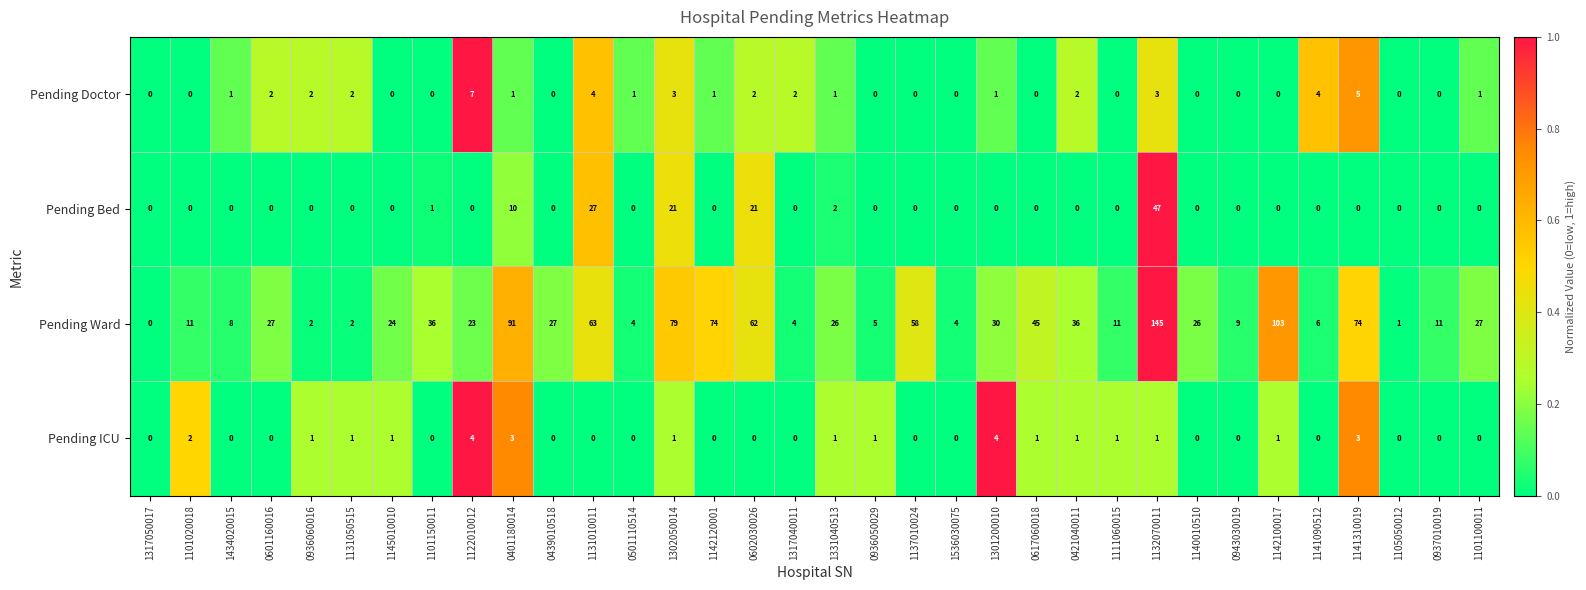

What is the sum of the Pending Ward values at 1434020015 and 0601160016?

35